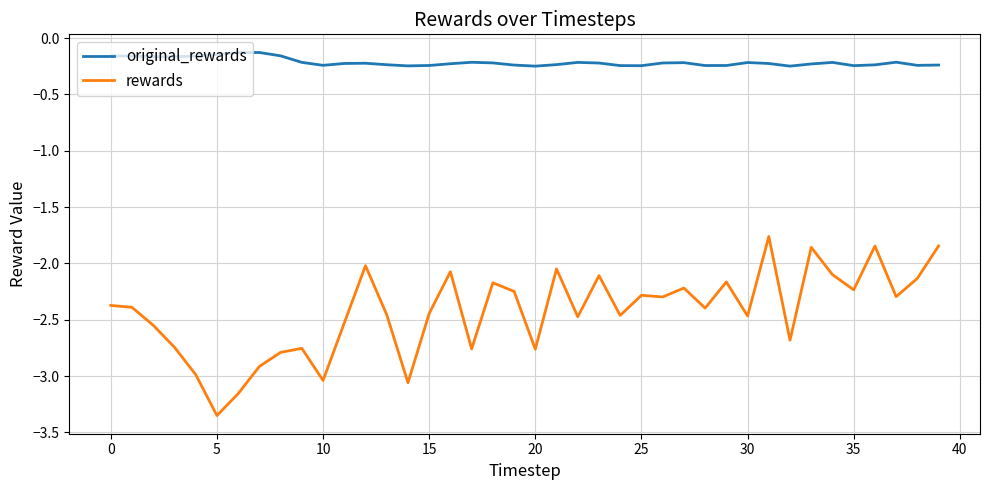

Which series has the largest total across all categories?

original_rewards